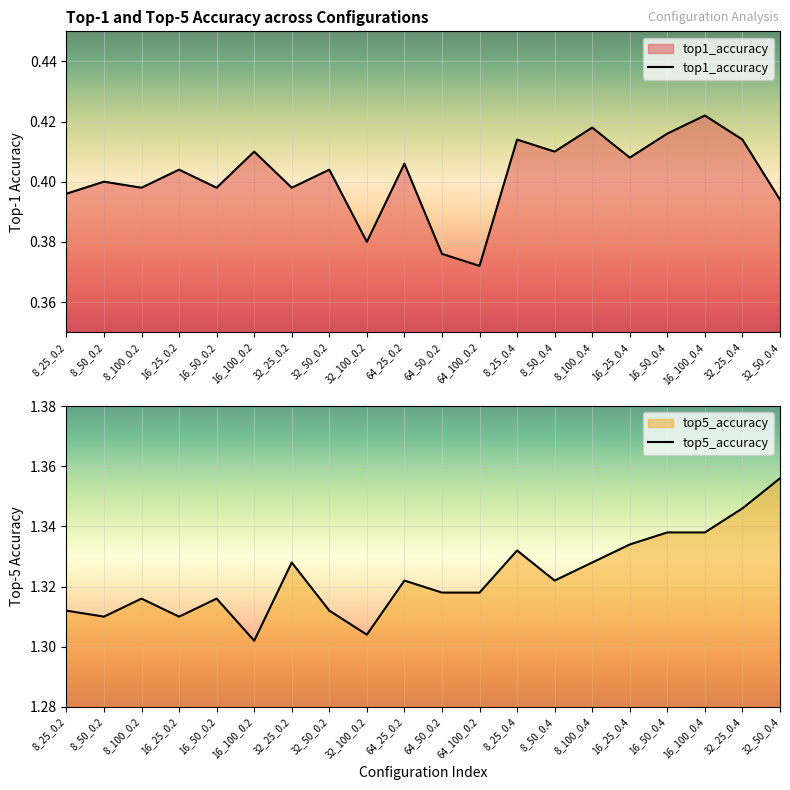

What is the value of the top1_accuracy point at the 19th from the left?

0.4